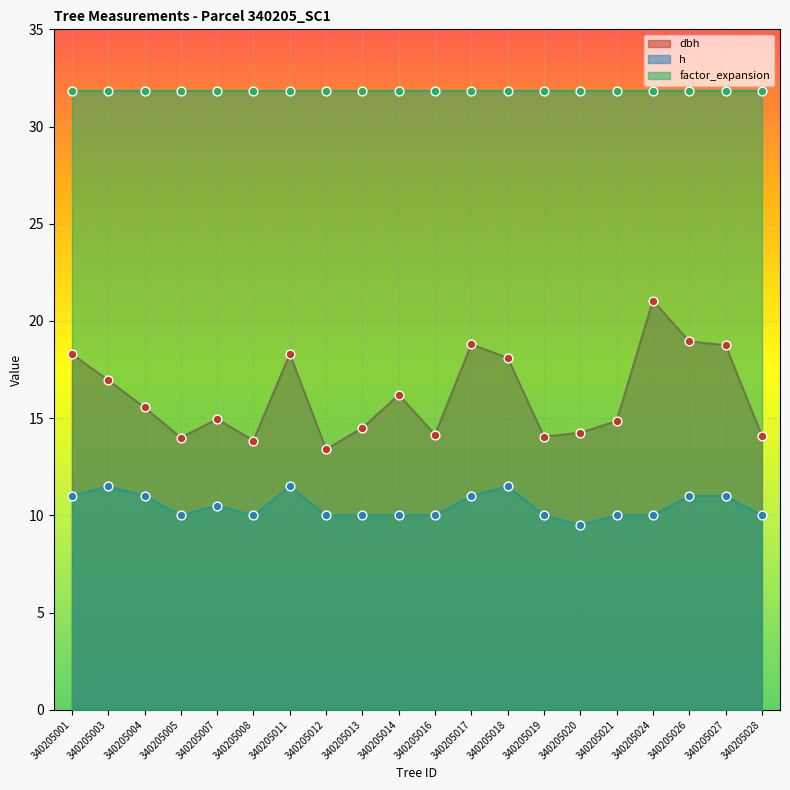

Is the value of dbh at 340205017 greater than the value of h at 340205014?

Yes